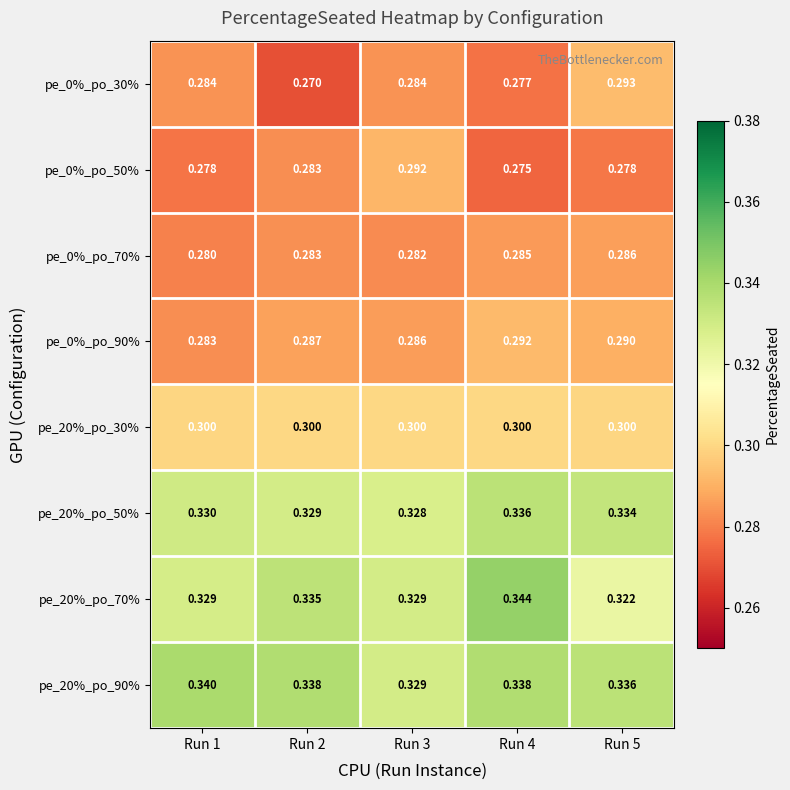

Is the value of pe_0%_po_50% at Run 2 greater than the value of pe_20%_po_90% at Run 5?

No